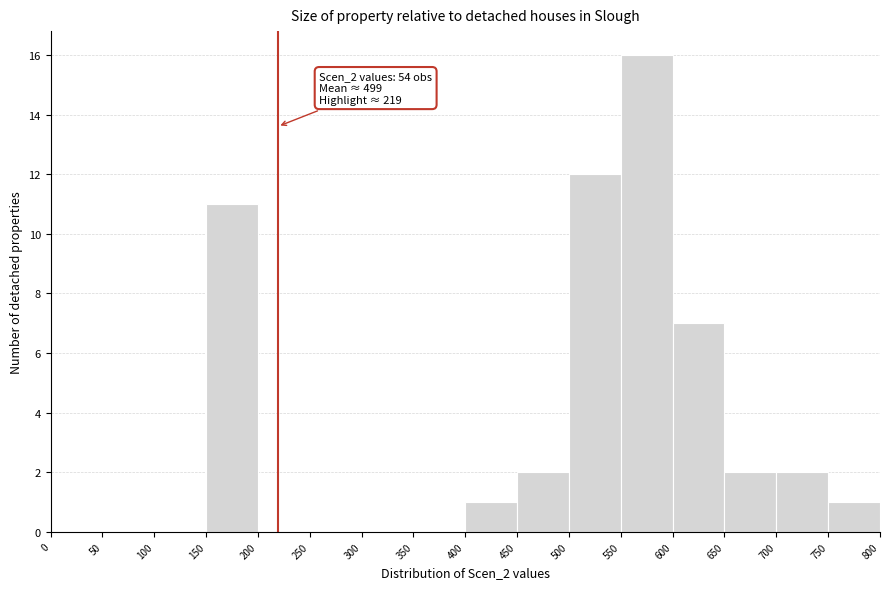

Which range on the x-axis has the tallest bar?

550 to 600